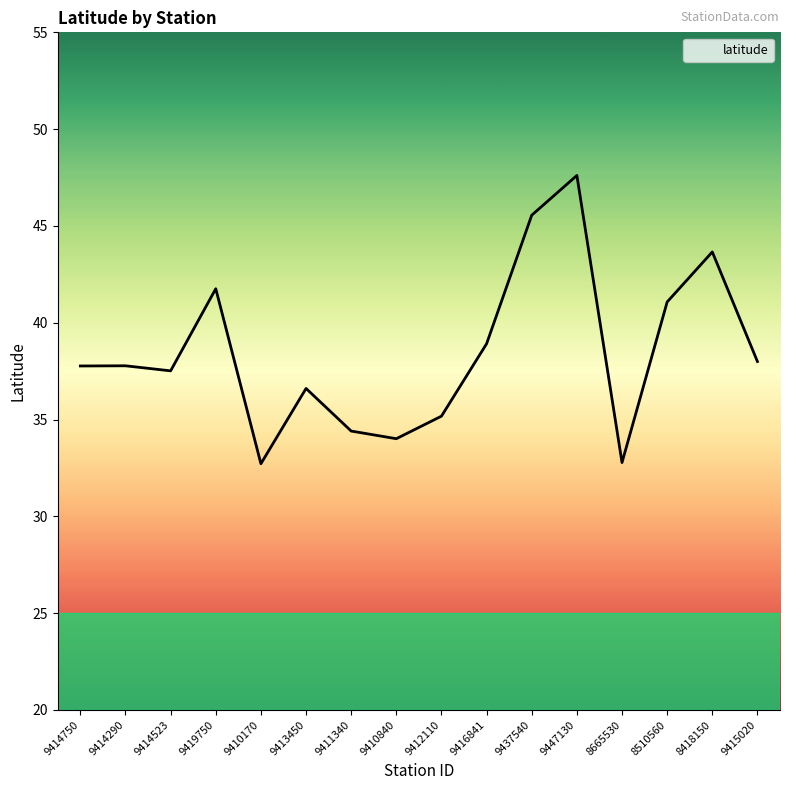

How many series are shown in this chart?

1